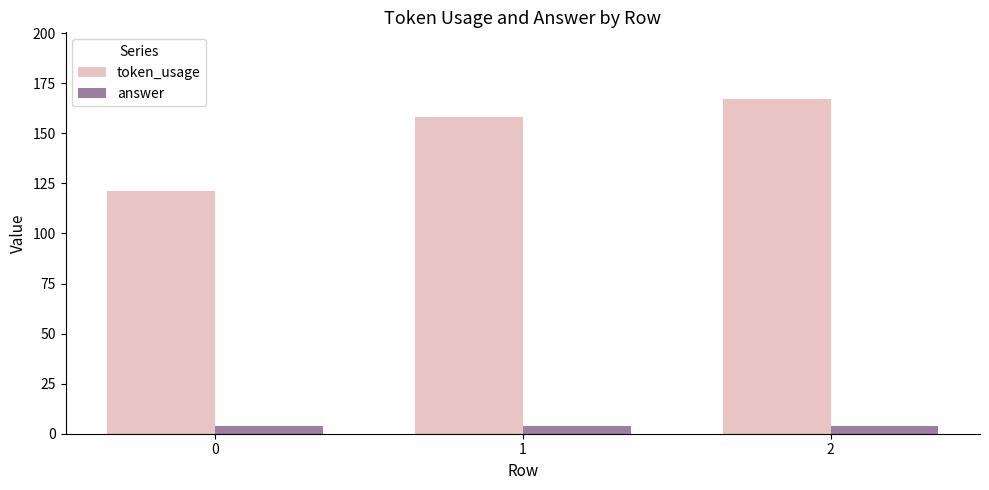

True or false: answer has a value of 4 at 0.

True